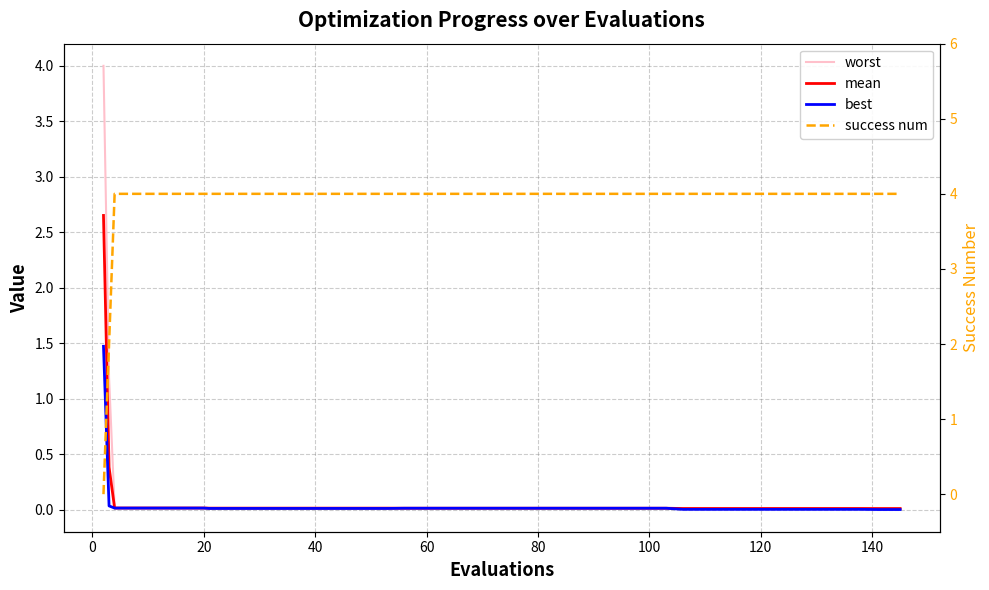

True or false: success num has more than 2 interior local peaks.

False